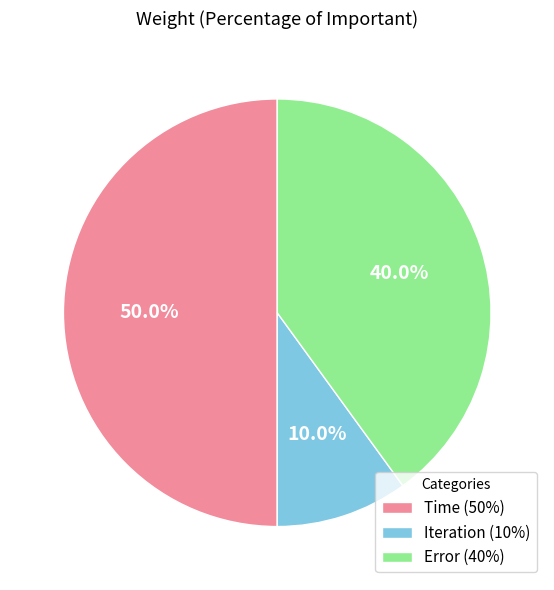

What percentage is the Error slice, to the nearest percent?

40%